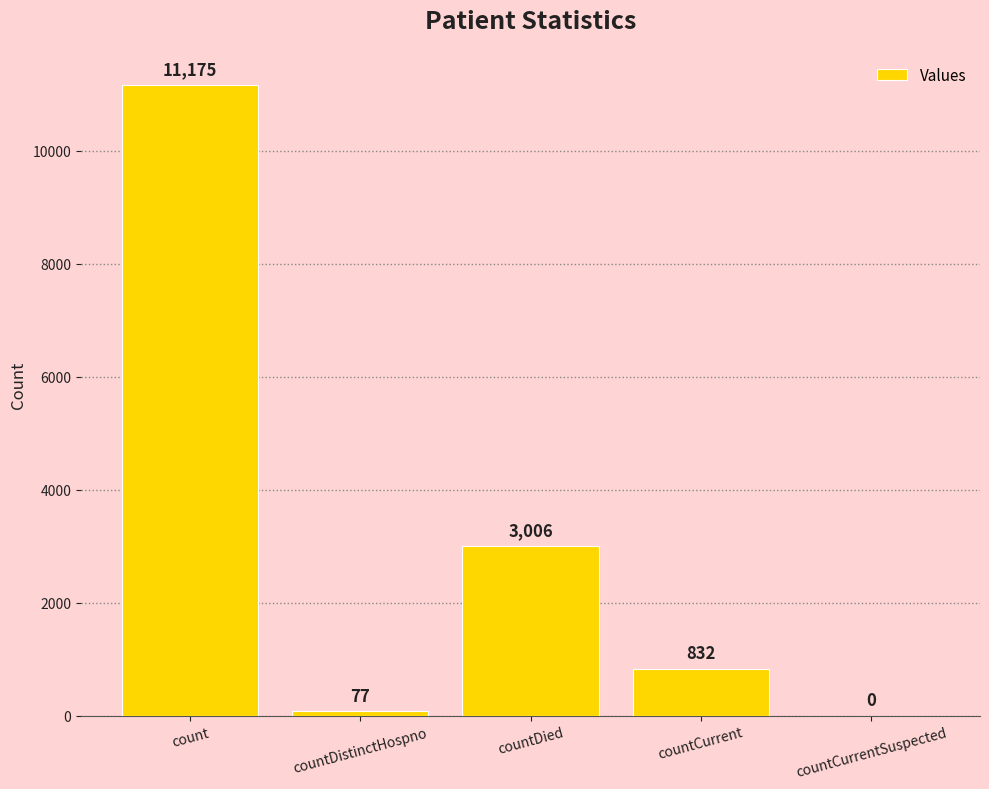

What is the approximate value at countCurrent?

832